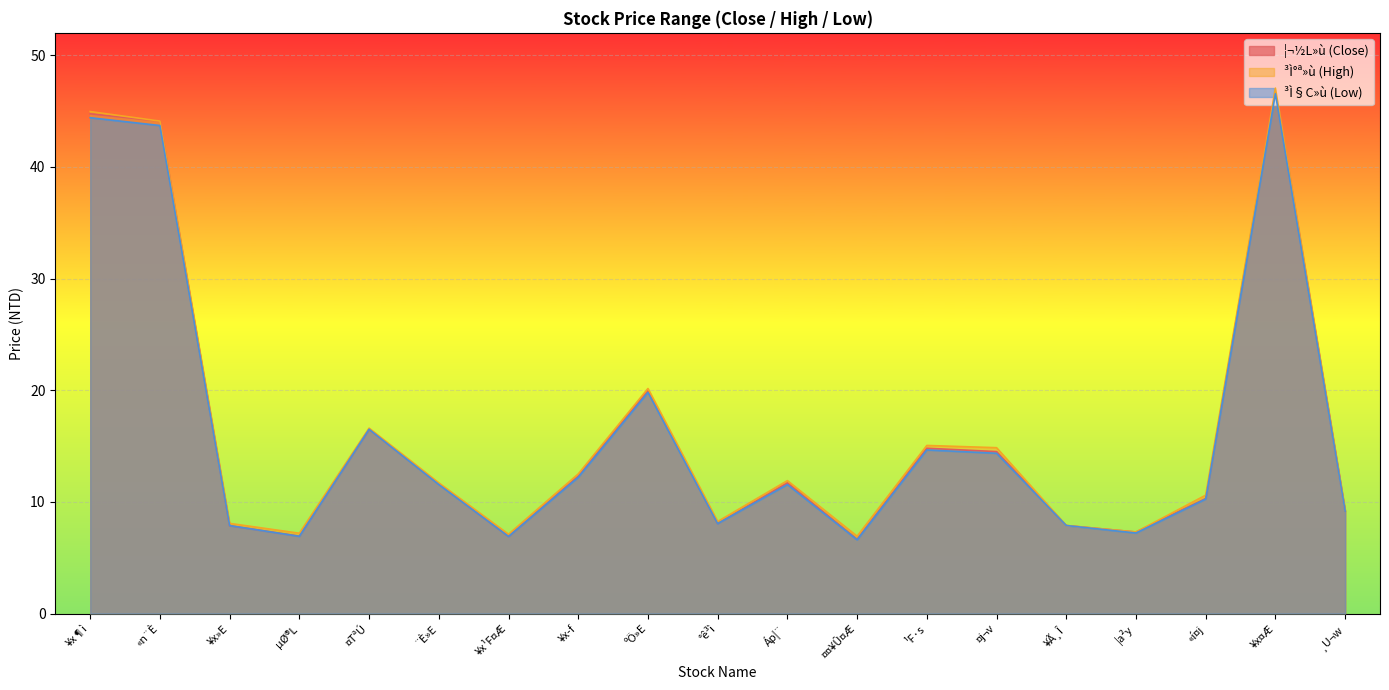

The ³Ì°ª»ù (High) series shows 4.6 at ¹F·s. True or false?

False